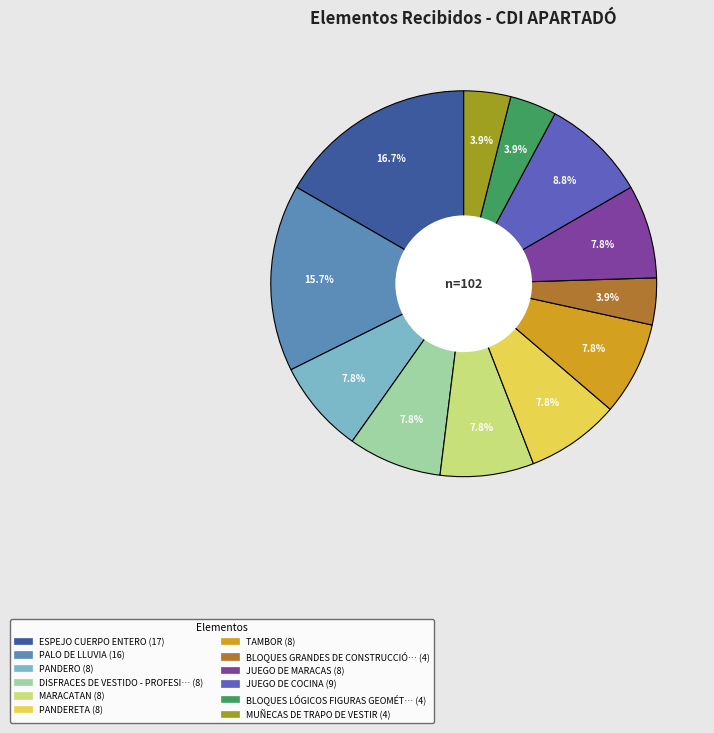

Does any single category account for the majority?

No